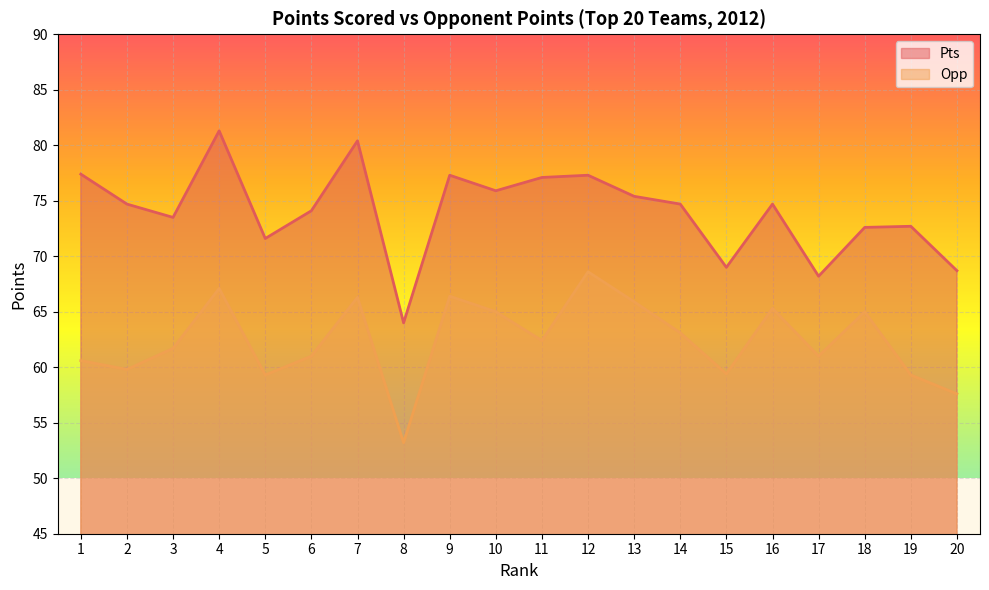

Rank the series by their maximum value, from lowest to highest.

Opp, Pts